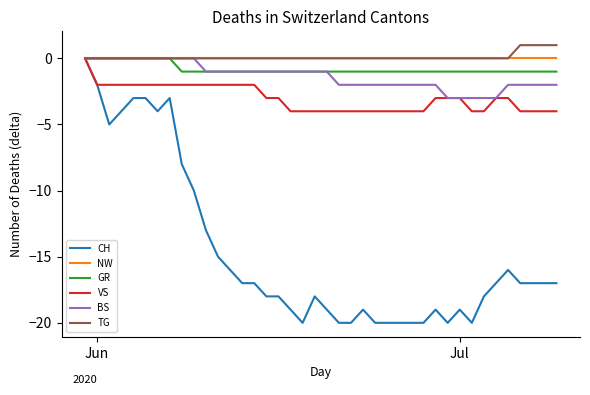

Which series has the widest spread of values?

CH